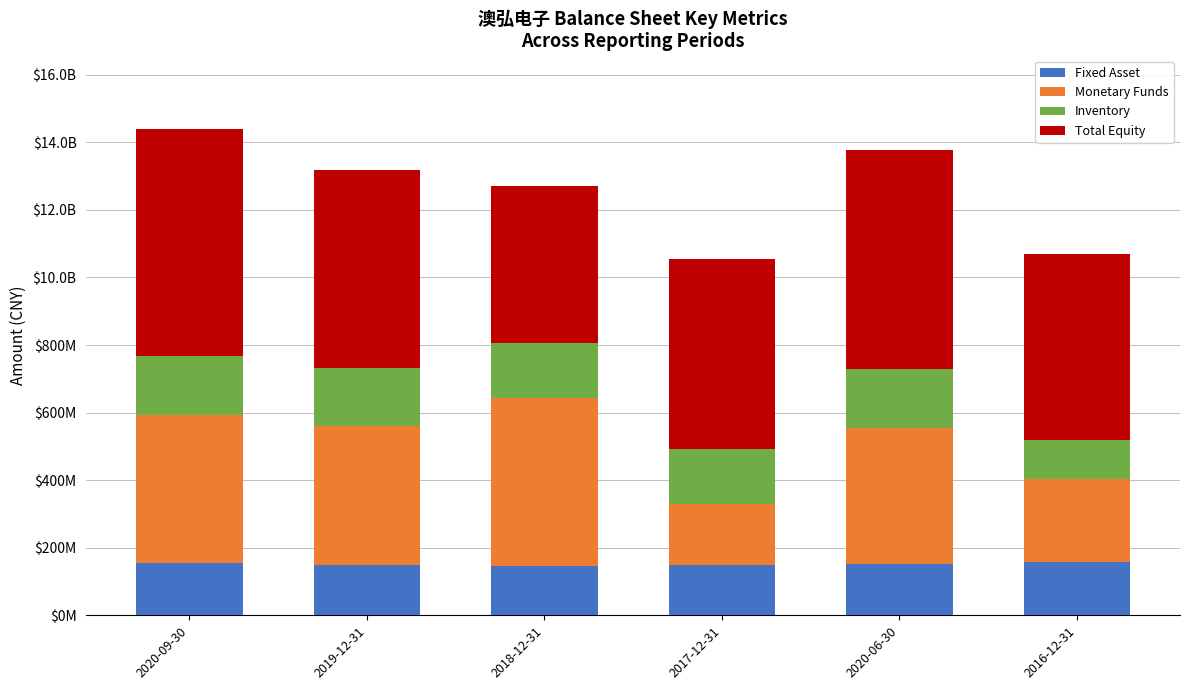

At 2017-12-31, list the series in order from smallest to largest.

Fixed Asset, Inventory, Monetary Funds, Total Equity